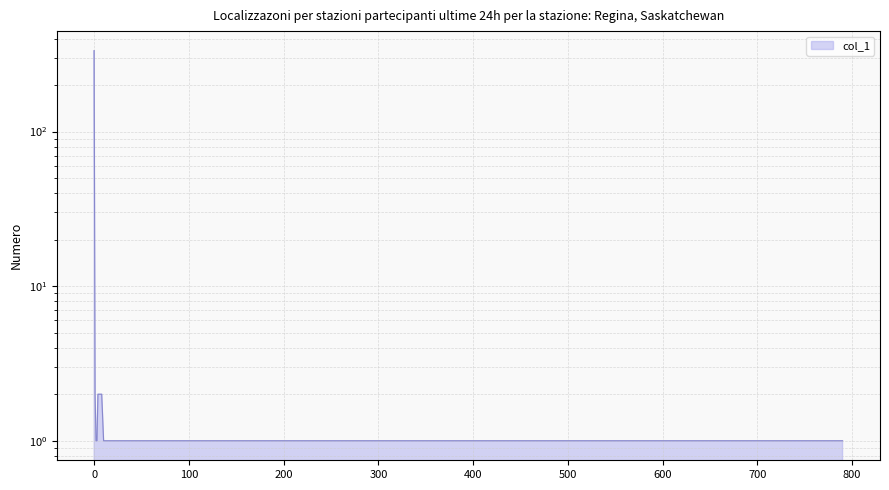

What is the difference between the values at 23 and 6?

1